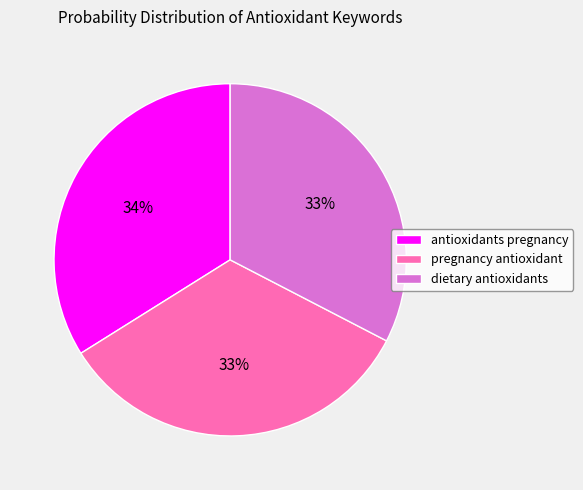

Count the number of slices in the pie.

3